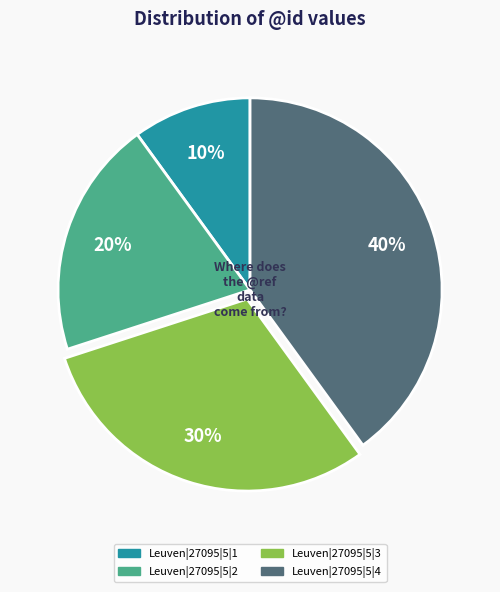

Which category has the smallest portion of the pie?

Leuven|27095|5|1